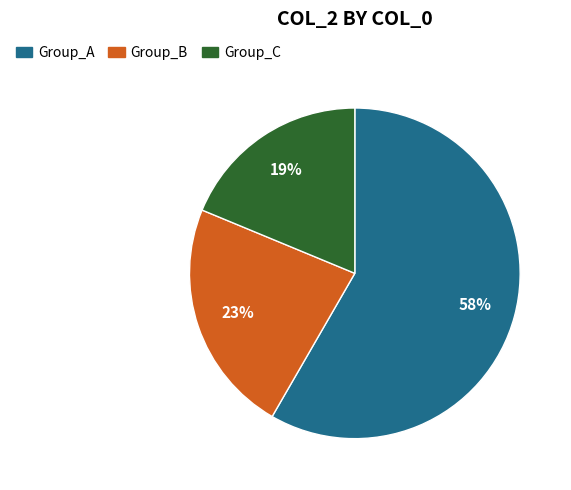

Which category has the smallest portion of the pie?

Group_C